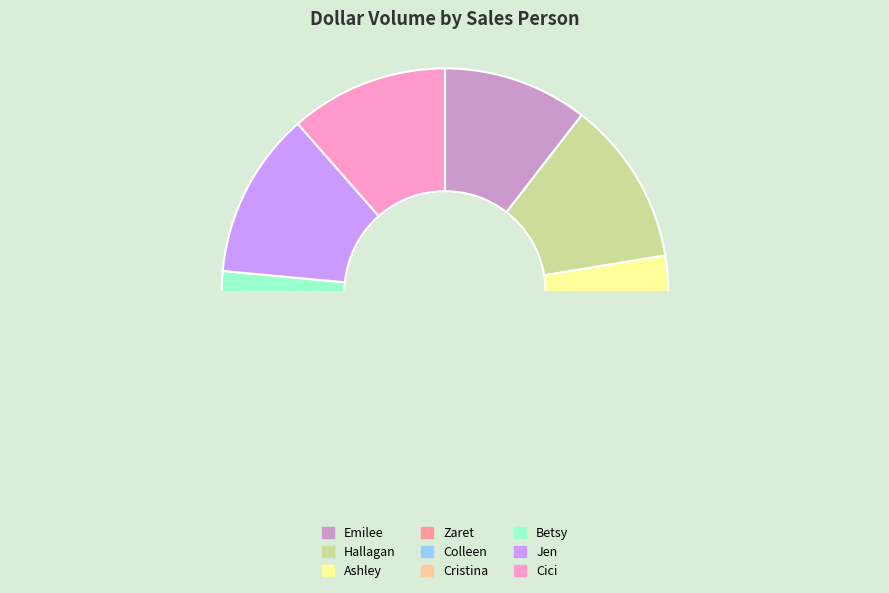

Count the number of slices in the pie.

9